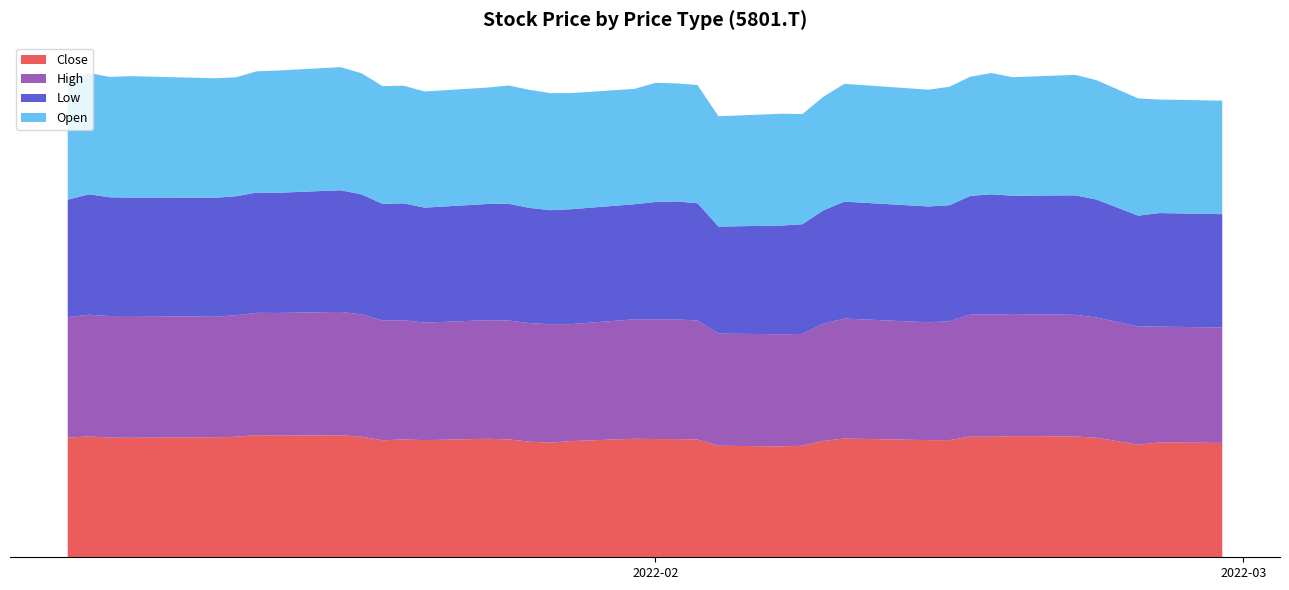

Reading left to right, extract all data points from this chart.

Close: 2197.3	2221.3	2198.2	2196.3	2205.6	2213.9	2244.4	2236.1	2241.6	2216.7	2149.2	2165.8	2152.9	2177.9	2166.8	2124.3	2106.7	2135.3	2178.8	2172.3	2172.3	2164.9	2049.4	2037.4	2049.4	2139.0	2182.5	2152.9	2152.9	2218.5	2214.8	2226.8	2219.4	2198.2	2067.9	2111.3	2102.1
High: 2215.7	2236.1	2234.2	2237.9	2214.8	2233.3	2248.1	2253.6	2267.5	2248.1	2203.7	2190.8	2159.4	2179.7	2184.3	2179.7	2176.0	2150.1	2194.5	2202.8	2199.1	2186.2	2060.5	2061.4	2055.0	2153.8	2204.6	2165.8	2184.3	2242.5	2246.2	2242.5	2236.1	2208.3	2174.2	2128.0	2118.7
Low: 2157.5	2213.0	2183.4	2176.0	2185.2	2186.2	2210.2	2208.3	2236.1	2203.7	2140.9	2148.3	2113.2	2135.3	2145.5	2116.9	2095.6	2111.3	2115.0	2153.8	2167.7	2155.7	1968.1	1996.7	2016.2	2083.6	2148.3	2128.0	2132.6	2180.6	2209.3	2175.1	2196.3	2168.6	2035.6	2086.4	2084.5
Open: 2183.4	2231.4	2212.0	2231.4	2197.3	2186.2	2227.7	2247.2	2261.9	2225.9	2164.0	2161.2	2134.4	2139.0	2173.2	2168.6	2151.1	2133.5	2119.6	2189.9	2169.5	2172.3	2026.3	2055.0	2025.4	2087.3	2164.9	2146.4	2176.0	2189.9	2228.7	2177.9	2213.0	2193.6	2154.8	2086.4	2086.4